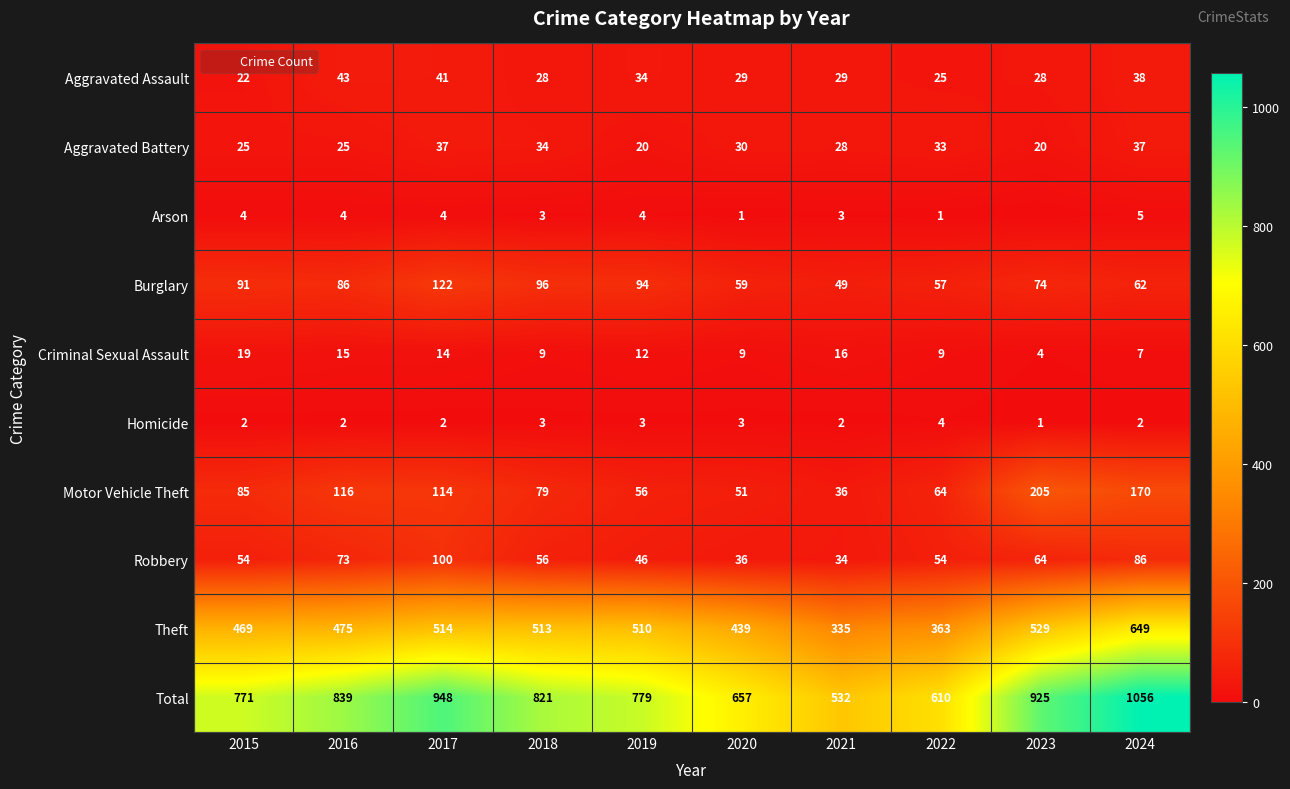

How many data points in Criminal Sexual Assault are less than 12?

5